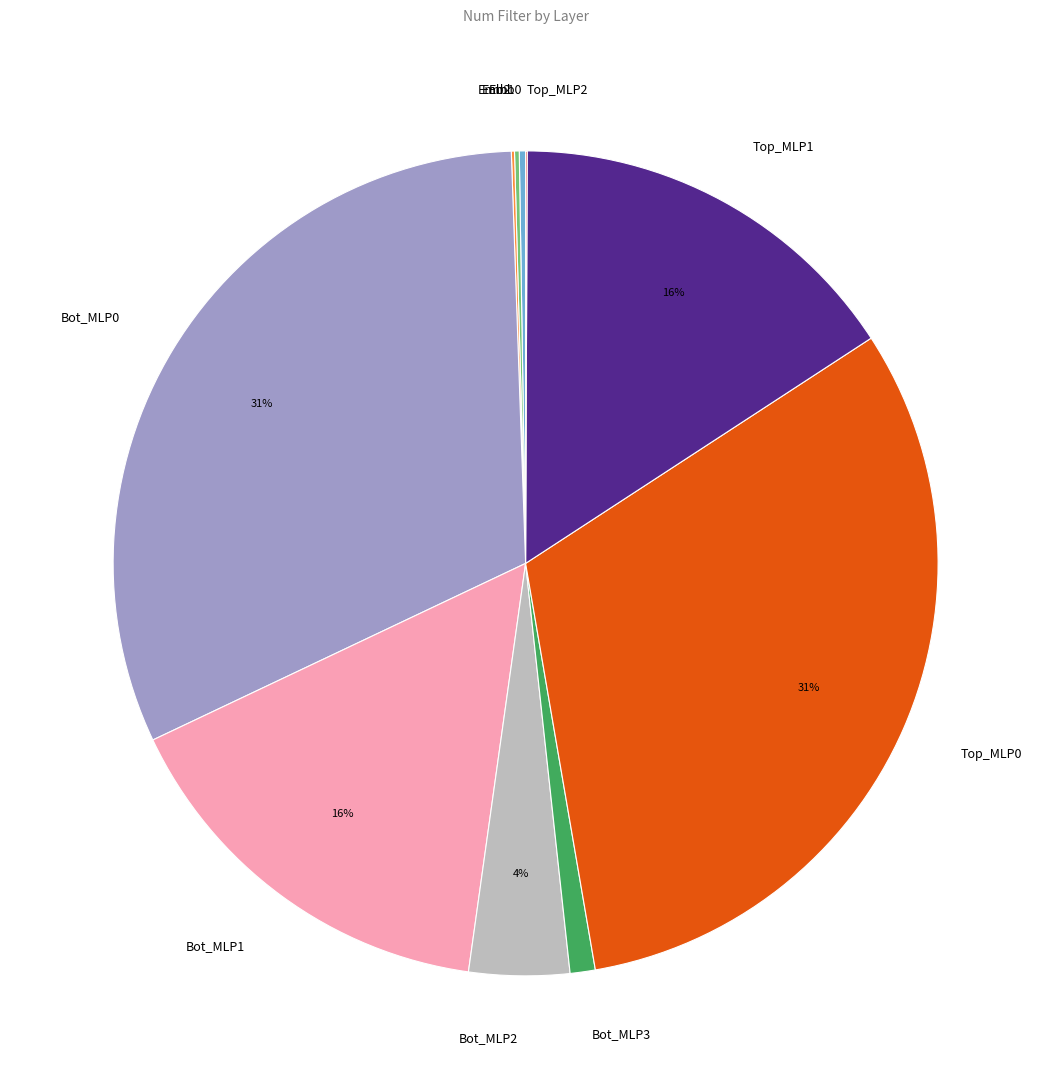

Does Bot_MLP3 represent more than half of the total?

No